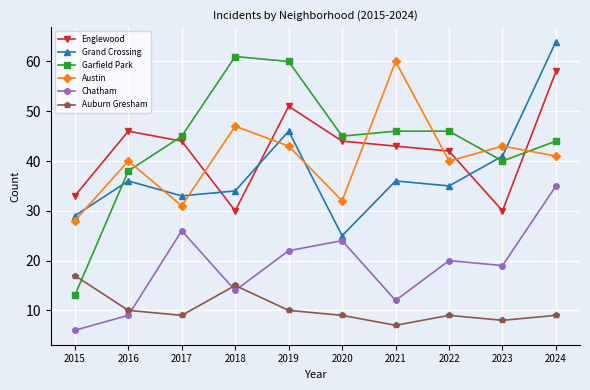

True or false: Austin and Auburn Gresham cross at least once.

False